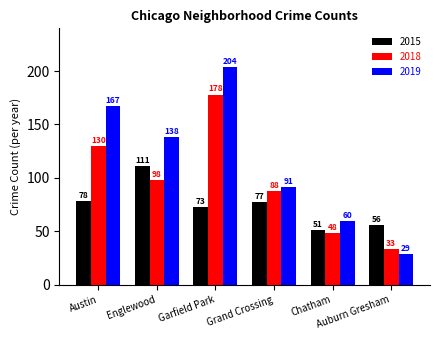

Reading left to right, extract all data points from this chart.

2015: Austin=78	Englewood=111	Garfield Park=73	Grand Crossing=77	Chatham=51	Auburn Gresham=56
2018: Austin=130	Englewood=98	Garfield Park=178	Grand Crossing=88	Chatham=48	Auburn Gresham=33
2019: Austin=167	Englewood=138	Garfield Park=204	Grand Crossing=91	Chatham=60	Auburn Gresham=29